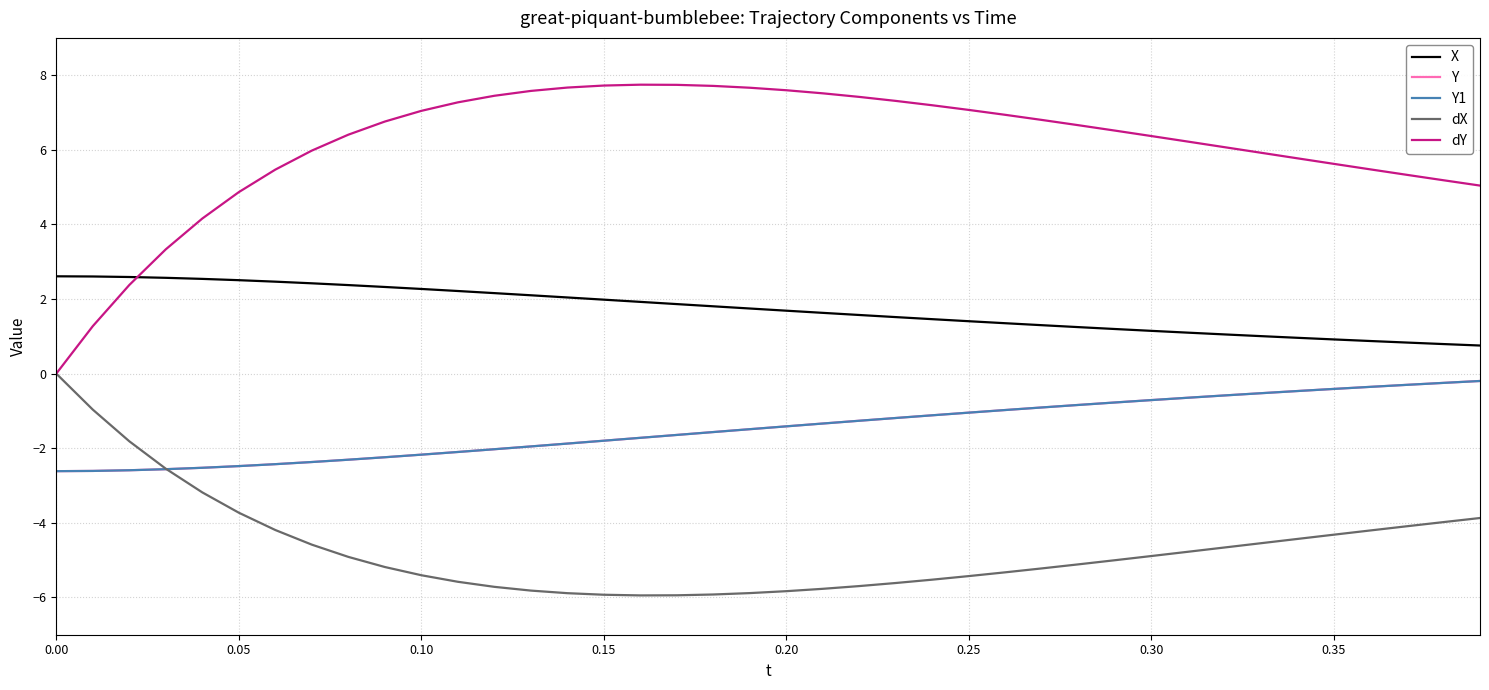

Is this an area chart (filled region under the line)?

No